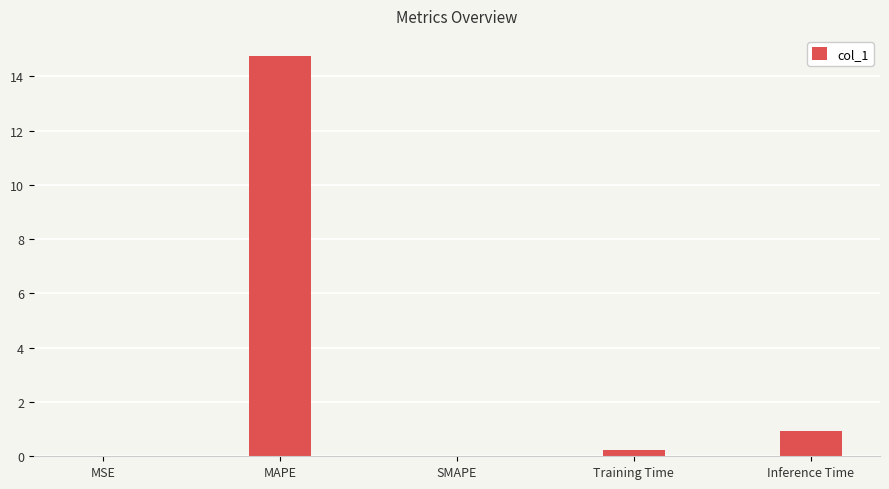

The chart shows a value of 4.8 at SMAPE. True or false?

False